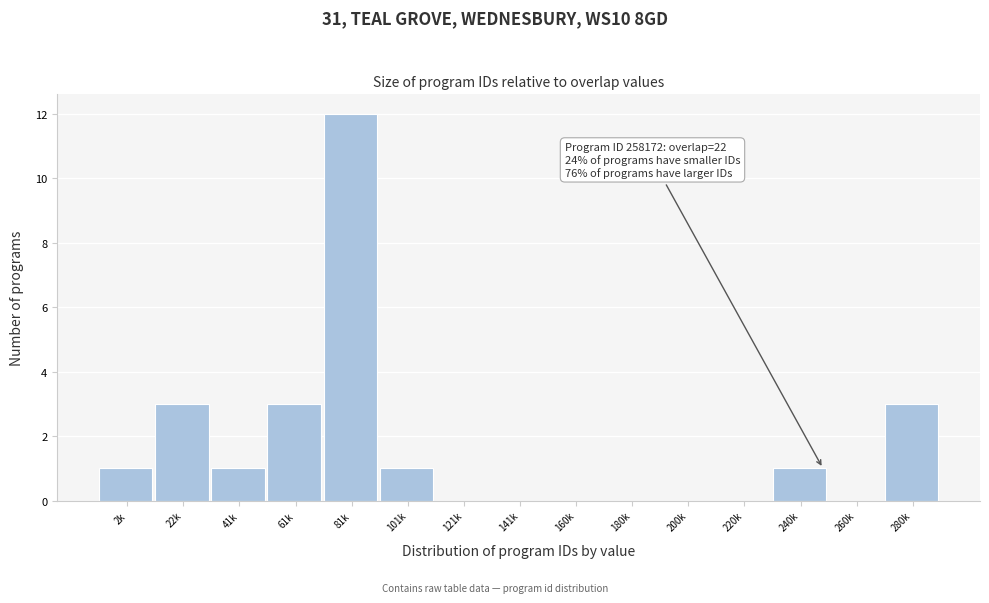

Reading left to right, what are all the values shown in this chart?

2k=1	22k=3	41k=1	61k=3	81k=12	101k=1	121k=0	141k=0	160k=0	180k=0	200k=0	220k=0	240k=1	260k=0	280k=3